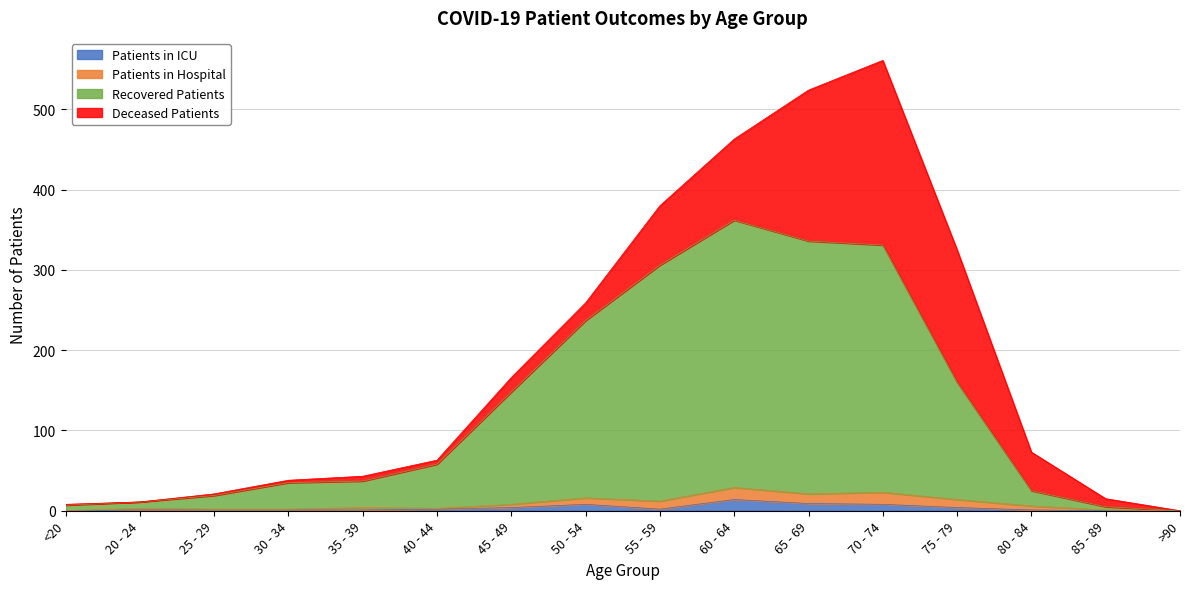

True or false: Recovered Patients has a value of 34 at 25 - 29.

False